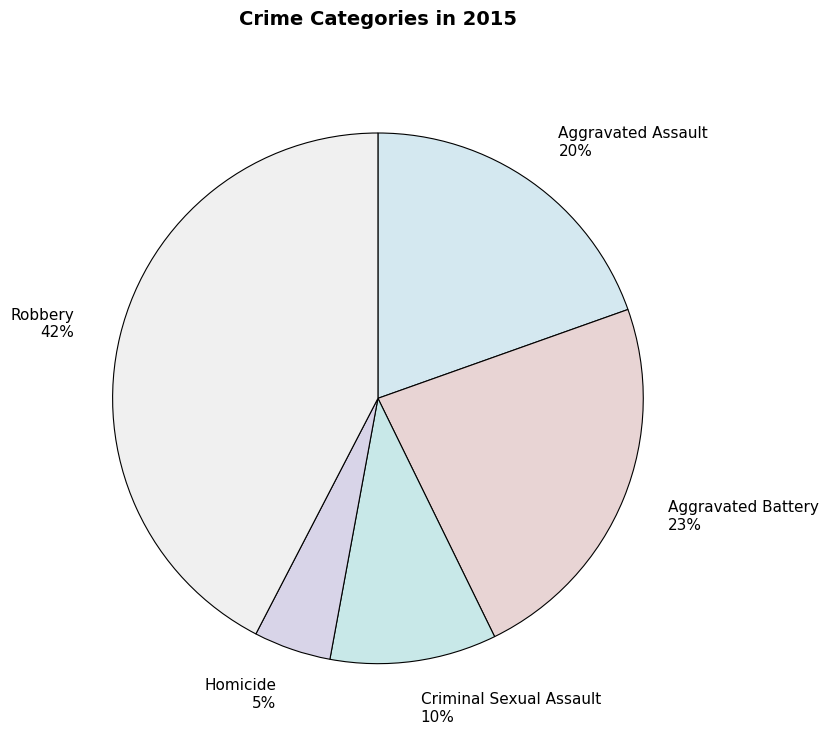

To the nearest percent, what is the average slice percentage?

20%